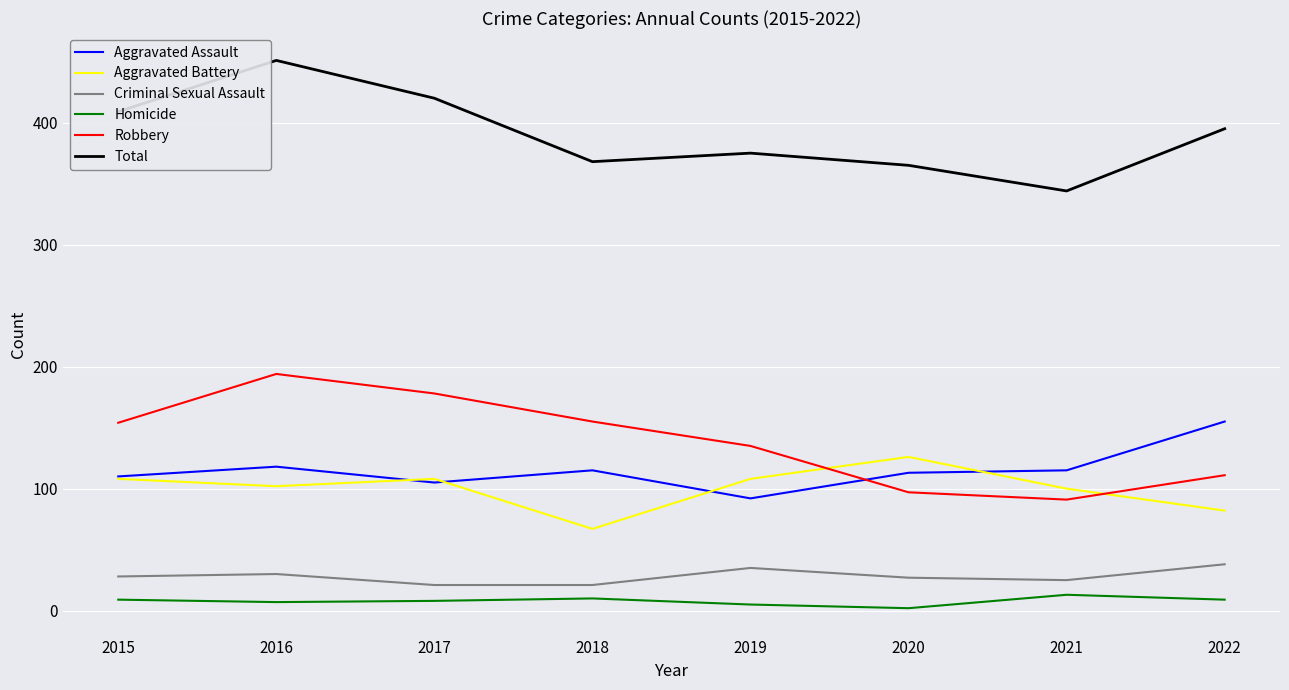

Which category has the highest value across all series?

2016